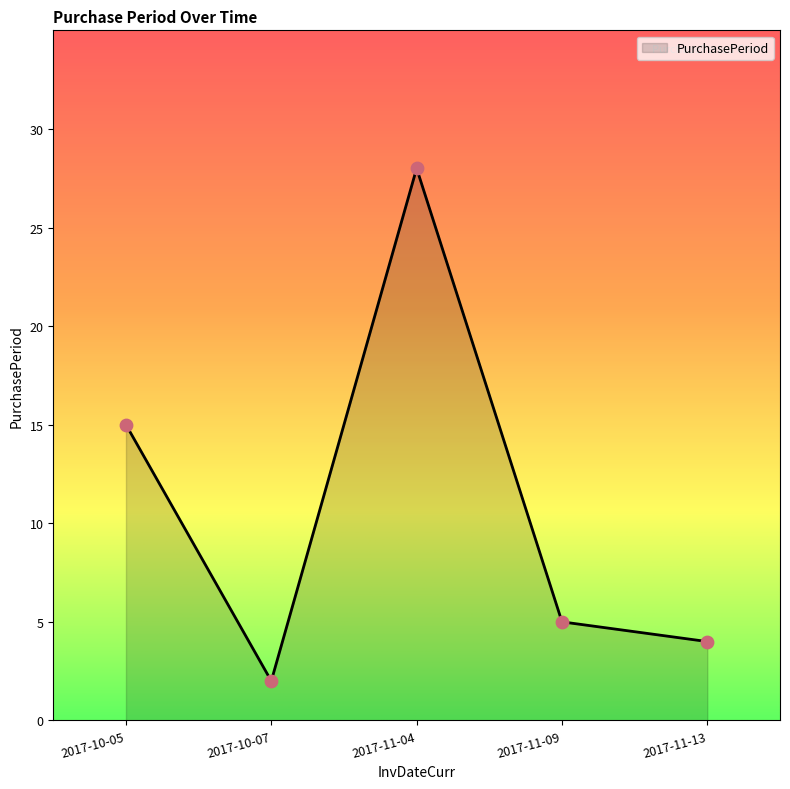

What is the ratio of the value at 2017-10-07 to the value at 2017-11-13?

0.5